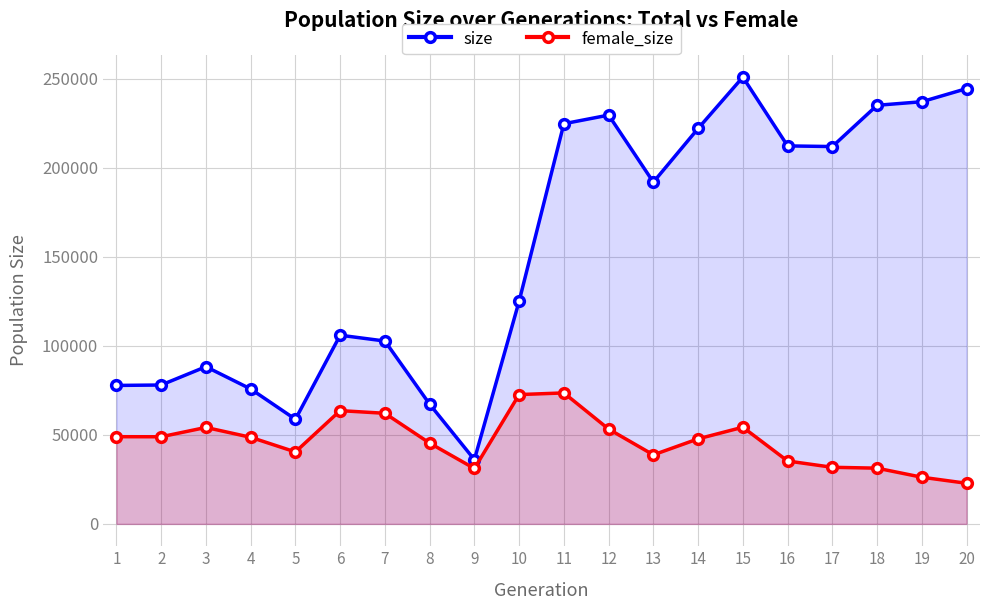

The value of size at 14 is 80564. True or false?

False